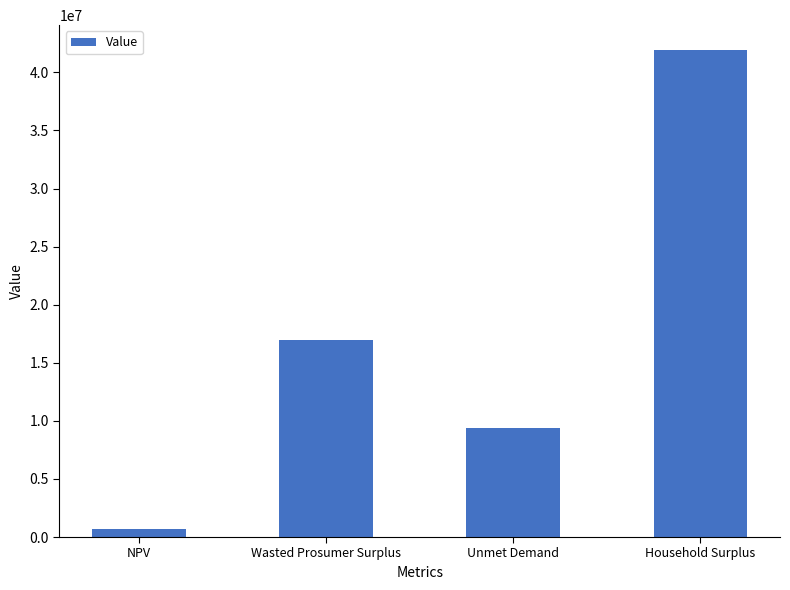

At which category does the chart reach its minimum across all series?

NPV